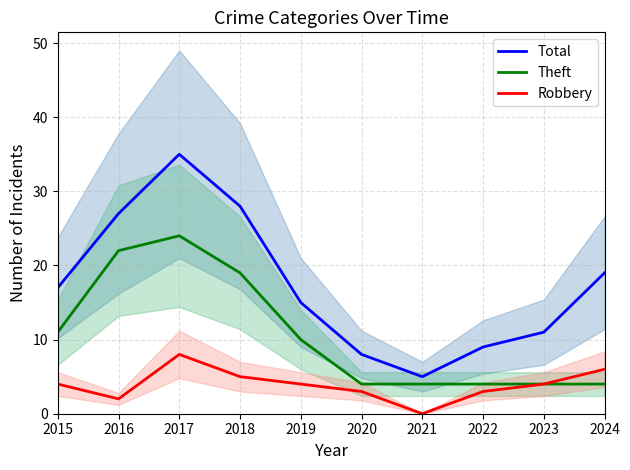

Between 2015 and 2022, which is larger?

2015